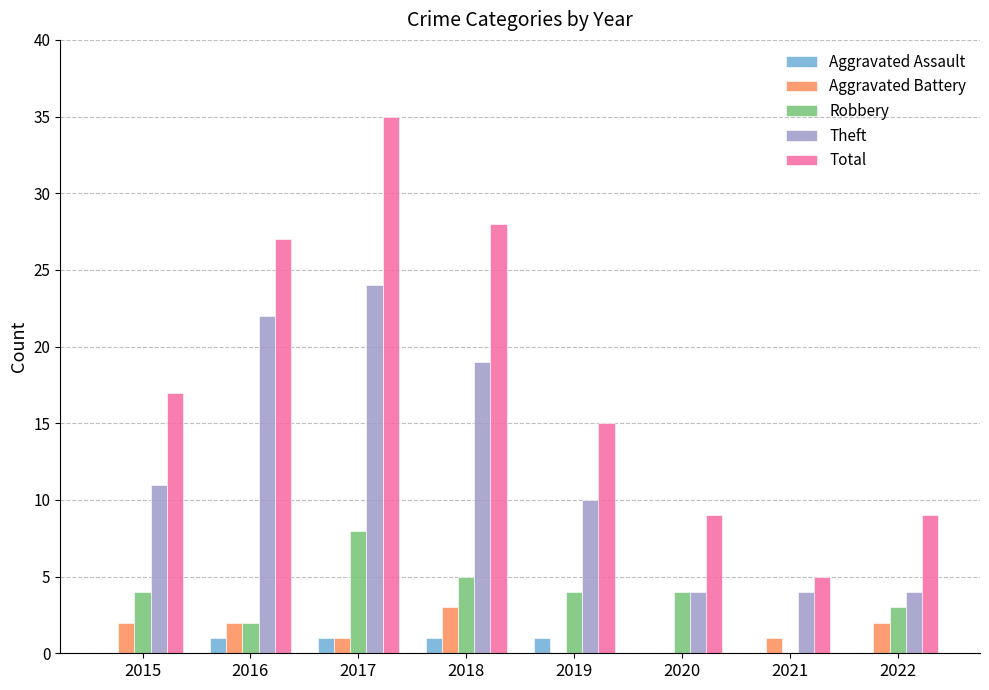

Count the Robbery values in the range 3 to 5.

5